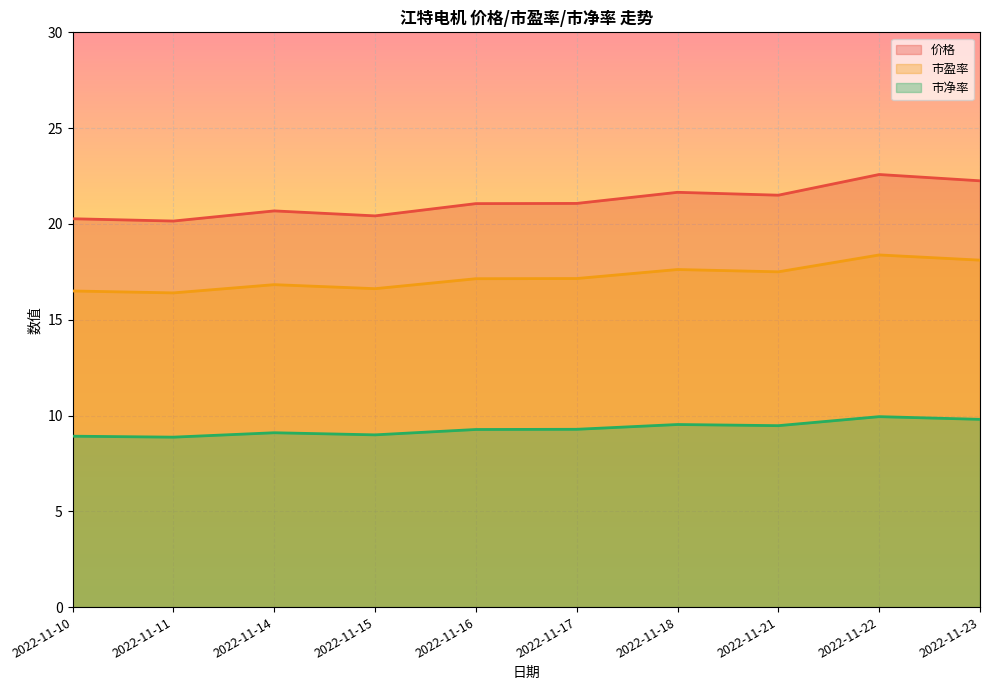

Which has a higher value, 2022-11-22 or 2022-11-15?

2022-11-22